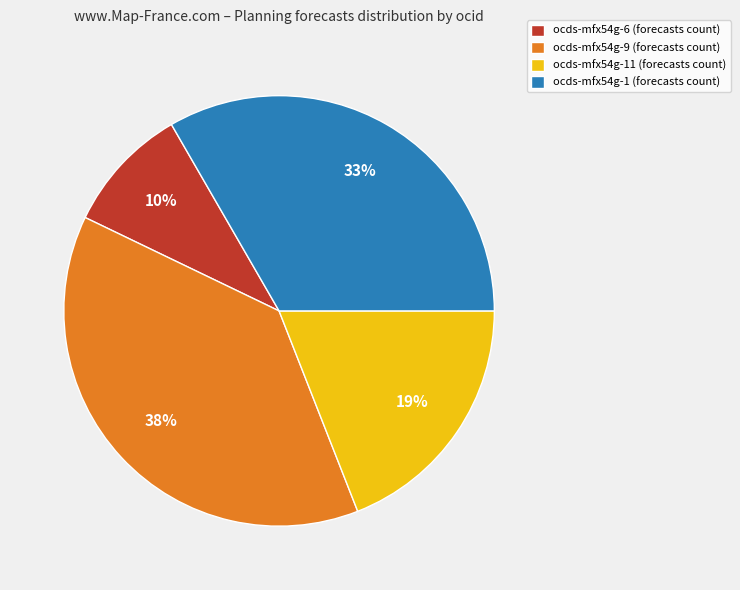

The ocds-mfx54g-9 (forecasts count) slice represents 50% of the pie. True or false?

False